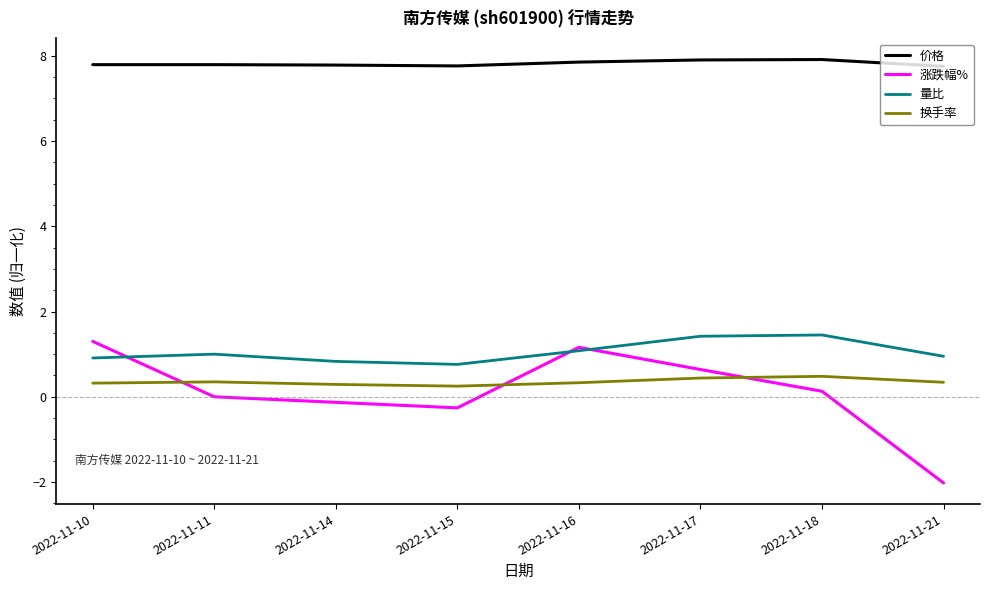

Which category has the lowest value across all series?

2022-11-21